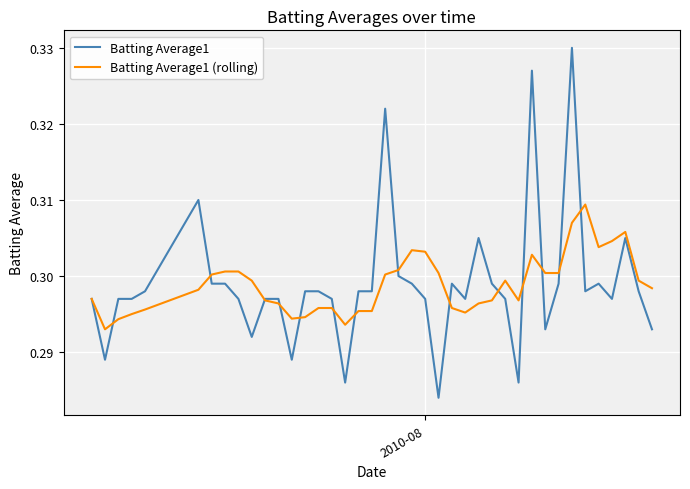

Rank the series by their maximum value, from highest to lowest.

Batting Average1, Batting Average1 (rolling)